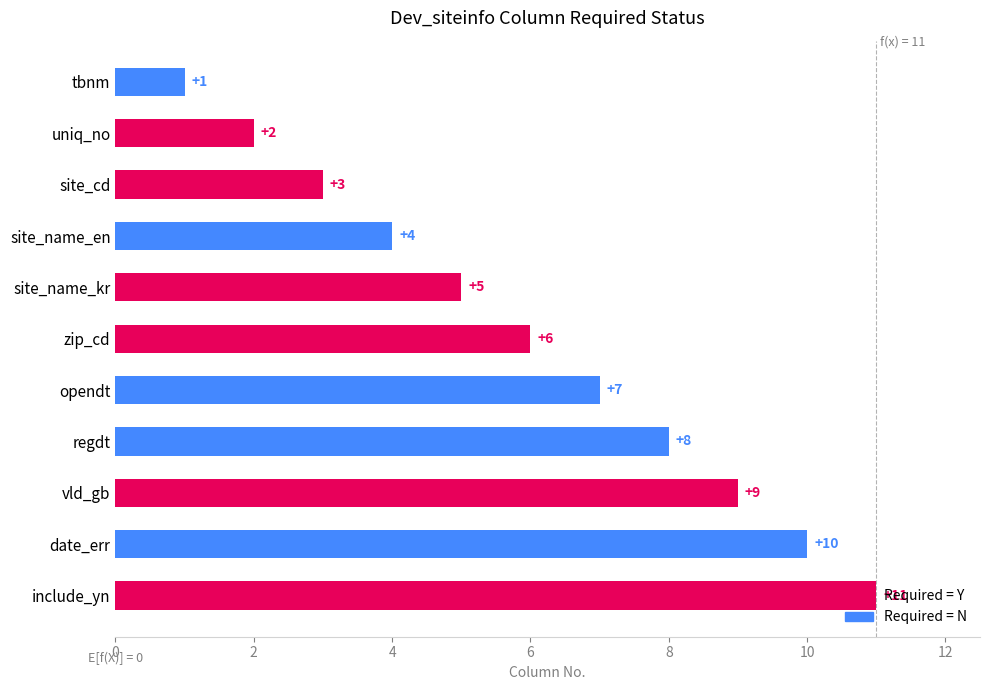

What is the ratio of the value at regdt to the value at include_yn?

0.7